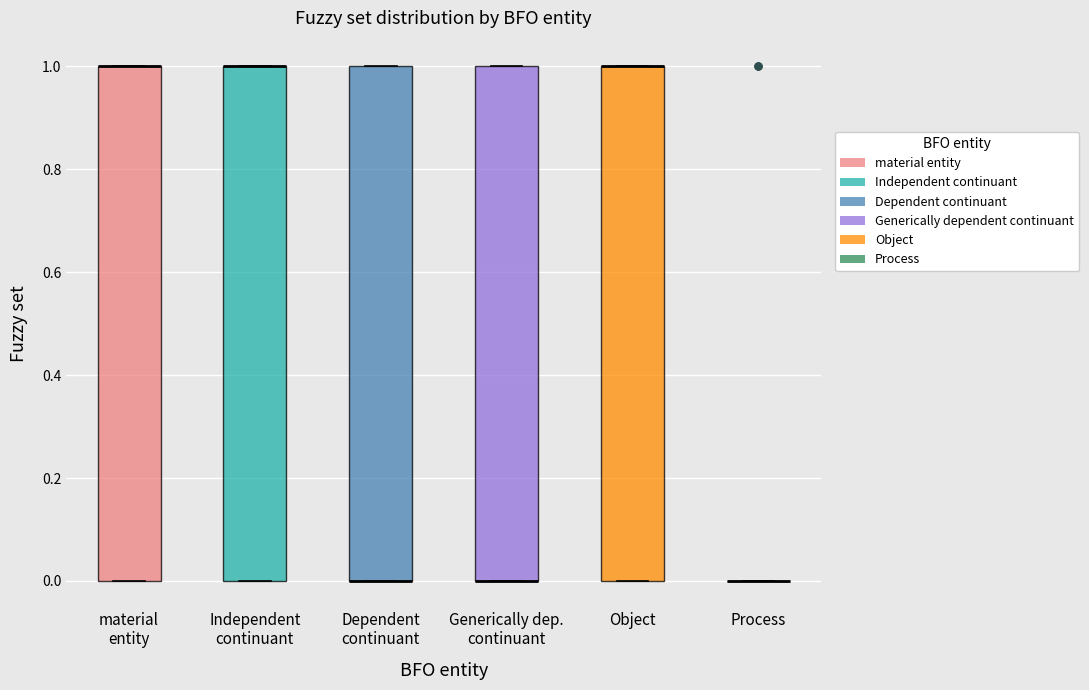

Where is the lower edge of the box for Generically dep. continuant on the y-axis? The values are not printed on the chart, so give them approximately, as read against the axis.

0